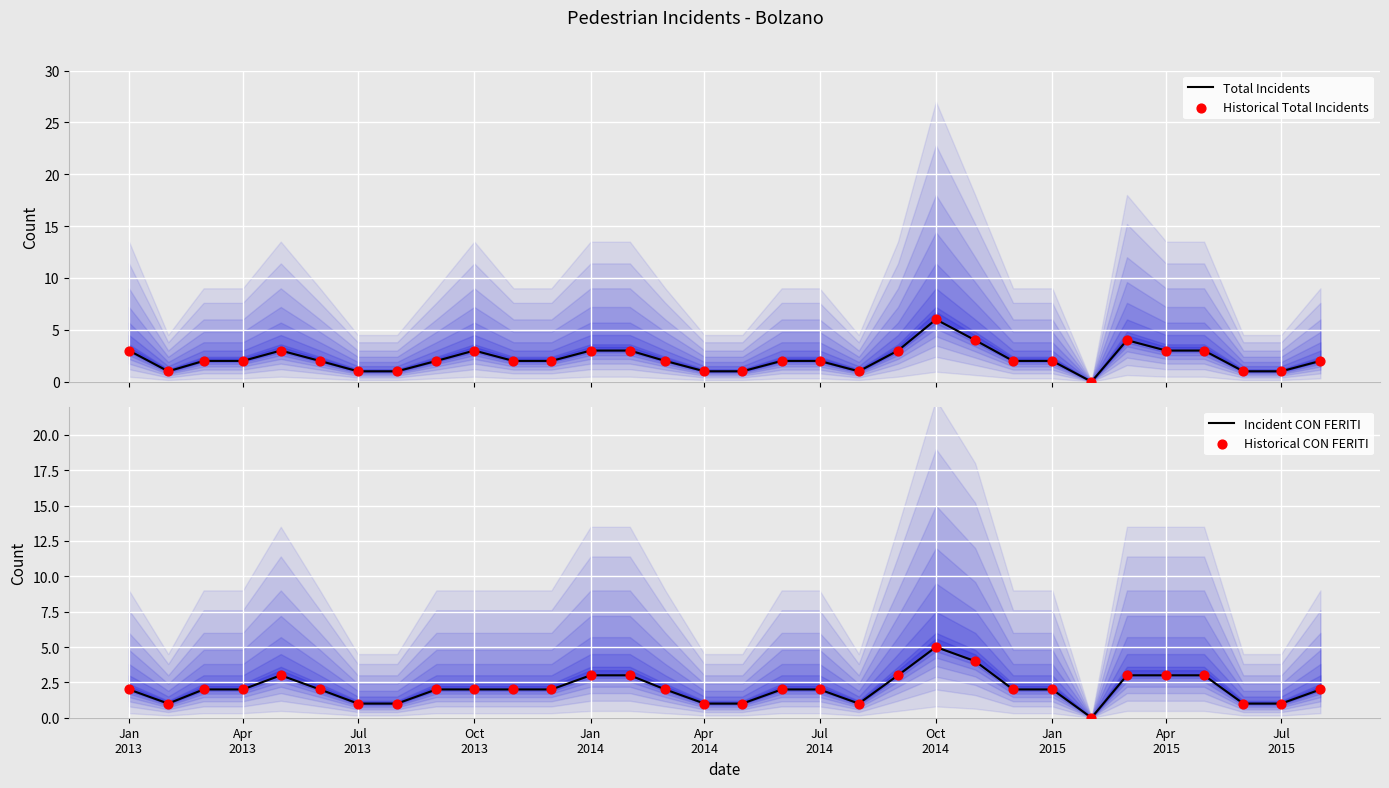

What are all the series names shown in the legend?

Total Incidents, Historical Total Incidents, Incident CON FERITI, Historical CON FERITI